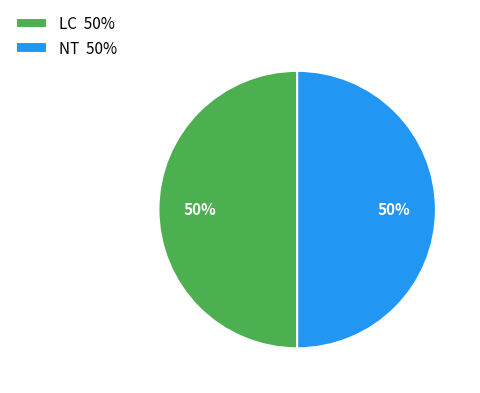

To the nearest percent, what is the average slice percentage?

50%